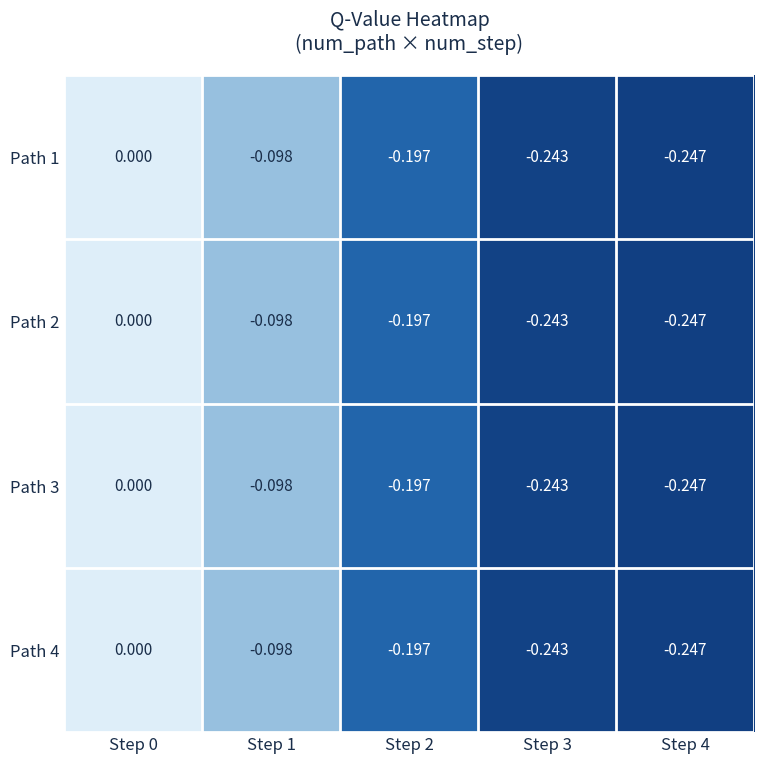

Is the value of Path 1 at Step 0 greater than the value of Path 3 at Step 2?

Yes